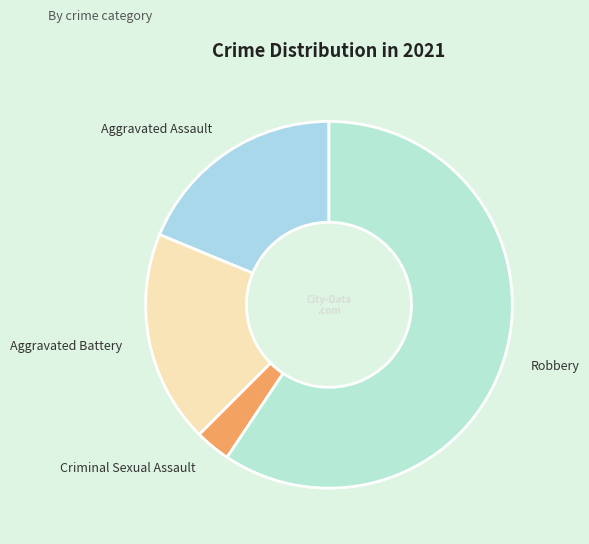

The Aggravated Battery slice represents 4% of the pie. True or false?

False